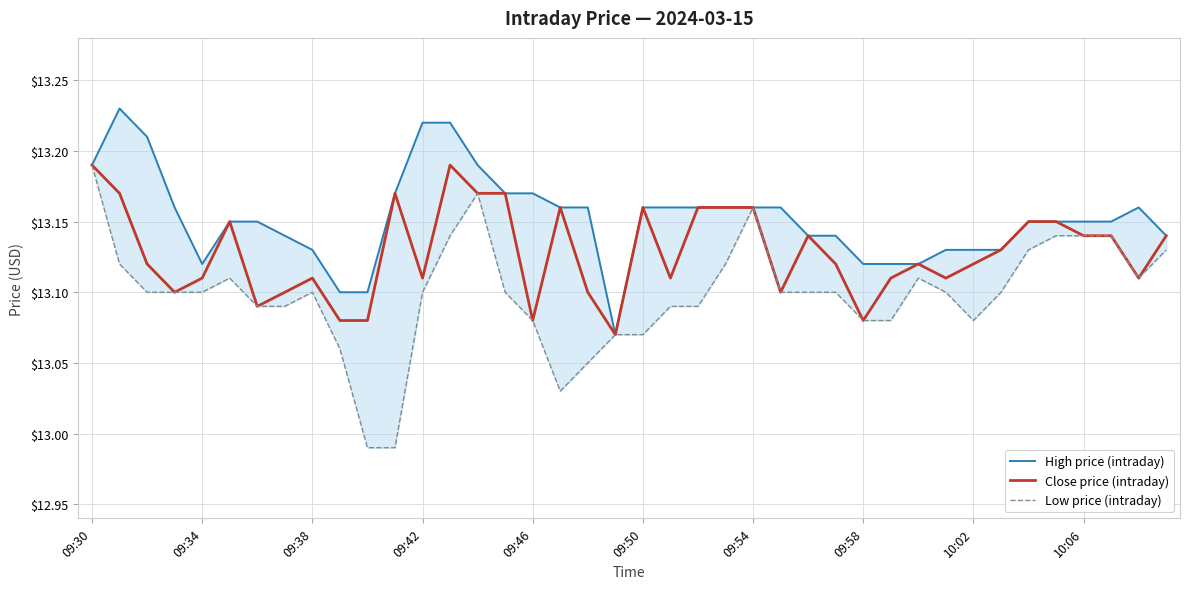

Reading left to right, extract all data points from this chart.

High price (intraday): 13.2	13.2	13.2	13.2	13.1	13.2	13.2	13.1	13.1	13.1	13.1	13.2	13.2	13.2	13.2	13.2	13.2	13.2	13.2	13.1	13.2	13.2	13.2	13.2	13.2	13.2	13.1	13.1	13.1	13.1	13.1	13.1	13.1	13.1	13.2	13.2	13.2	13.2	13.2	13.1
Close price (intraday): 13.2	13.2	13.1	13.1	13.1	13.2	13.1	13.1	13.1	13.1	13.1	13.2	13.1	13.2	13.2	13.2	13.1	13.2	13.1	13.1	13.2	13.1	13.2	13.2	13.2	13.1	13.1	13.1	13.1	13.1	13.1	13.1	13.1	13.1	13.2	13.2	13.1	13.1	13.1	13.1
Low price (intraday): 13.2	13.1	13.1	13.1	13.1	13.1	13.1	13.1	13.1	13.1	13.0	13.0	13.1	13.1	13.2	13.1	13.1	13.0	13.1	13.1	13.1	13.1	13.1	13.1	13.2	13.1	13.1	13.1	13.1	13.1	13.1	13.1	13.1	13.1	13.1	13.1	13.1	13.1	13.1	13.1